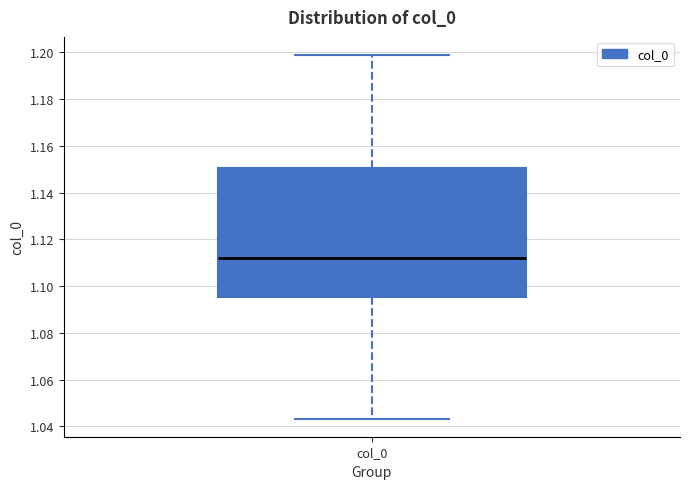

Where does the upper whisker of the box for col_0 end on the y-axis? The values are not printed on the chart, so give them approximately, as read against the axis.

1.198